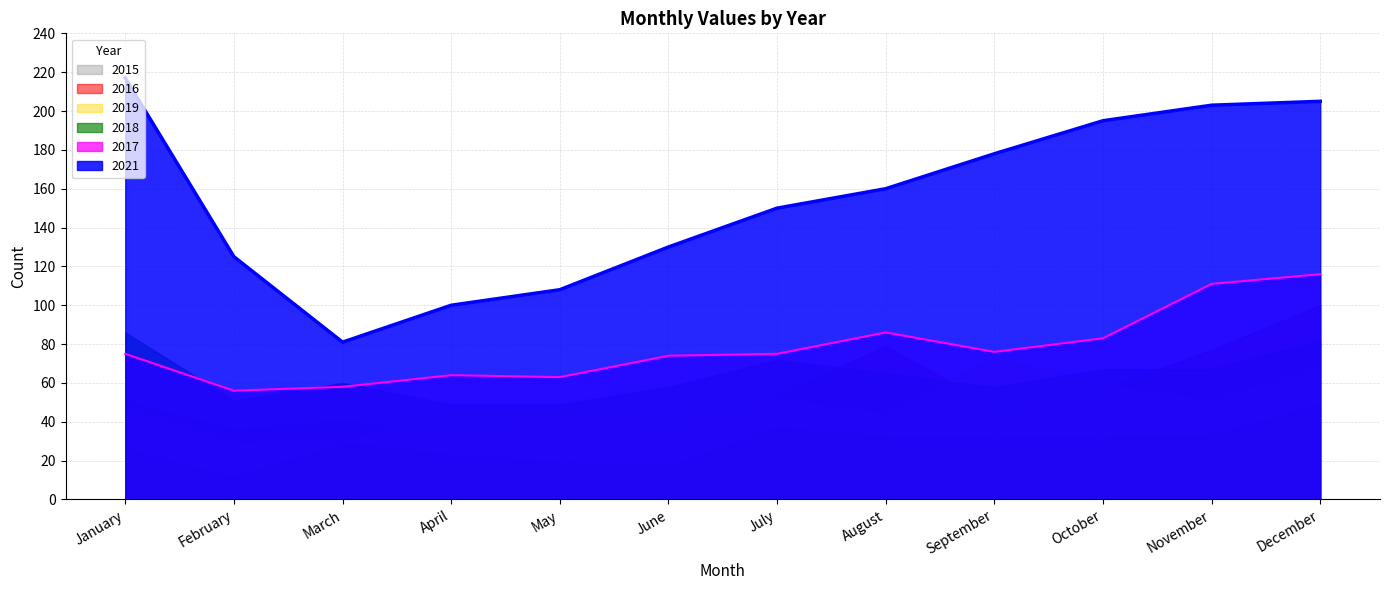

Is the value of 2017 line at December greater than the value of 2021 line at September?

No